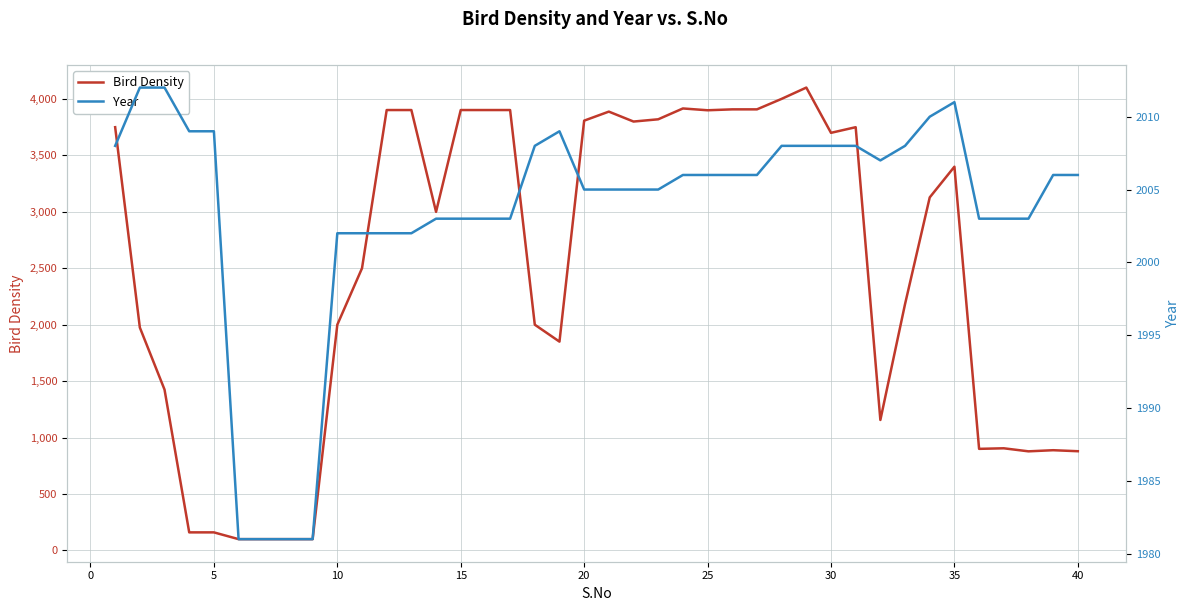

Which series has the largest total across all categories?

Bird Density